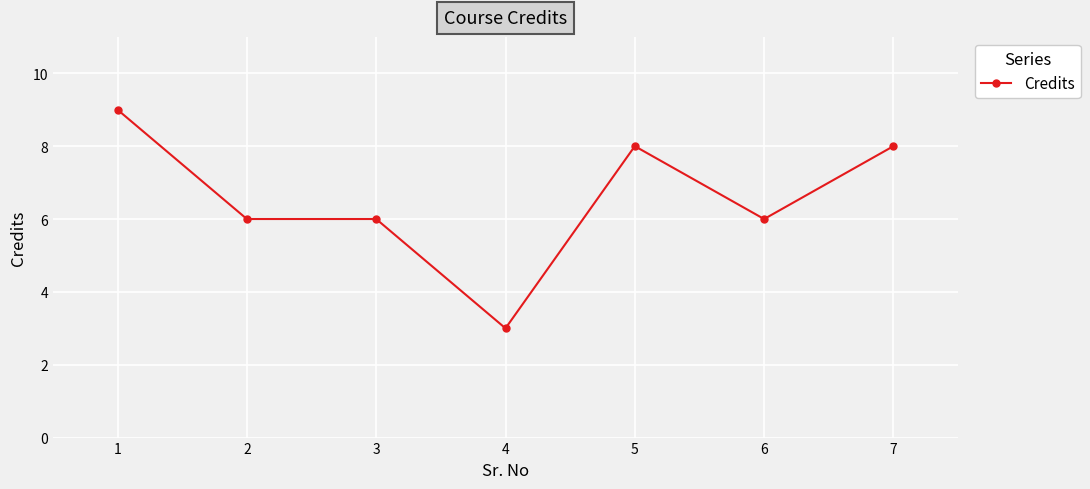

Which category has the lowest value across all series?

4